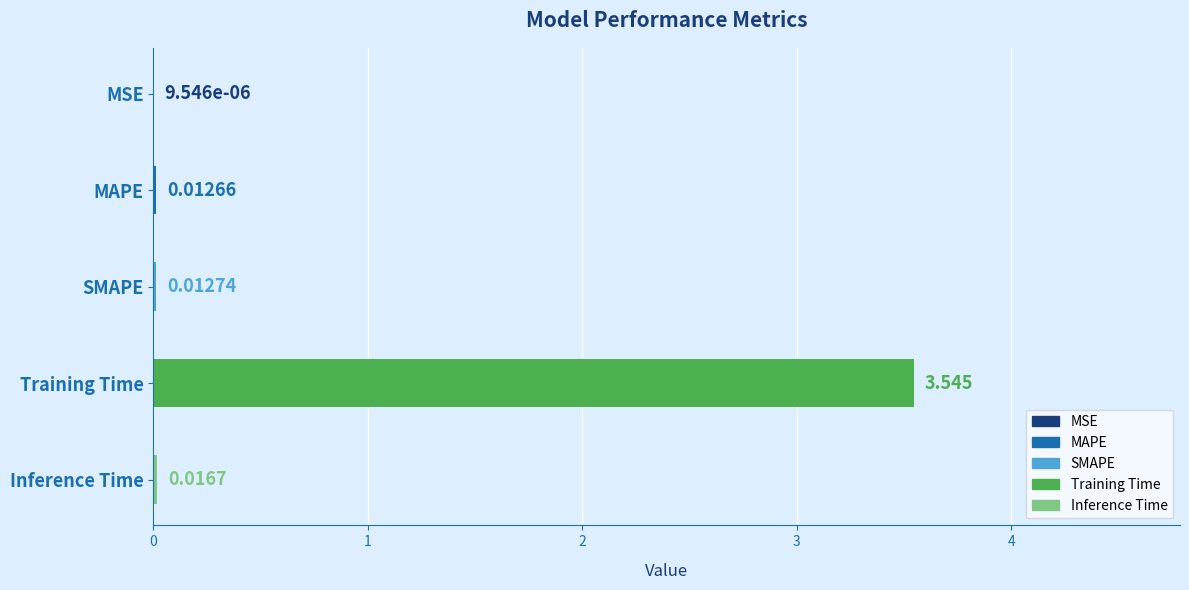

At which label is the value closest to 1?

Inference Time